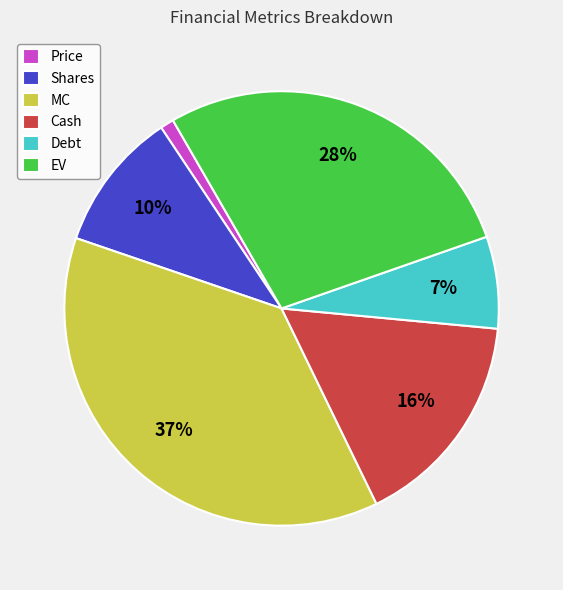

Rank the categories by value from highest to lowest.

MC, EV, Cash, Shares, Debt, Price